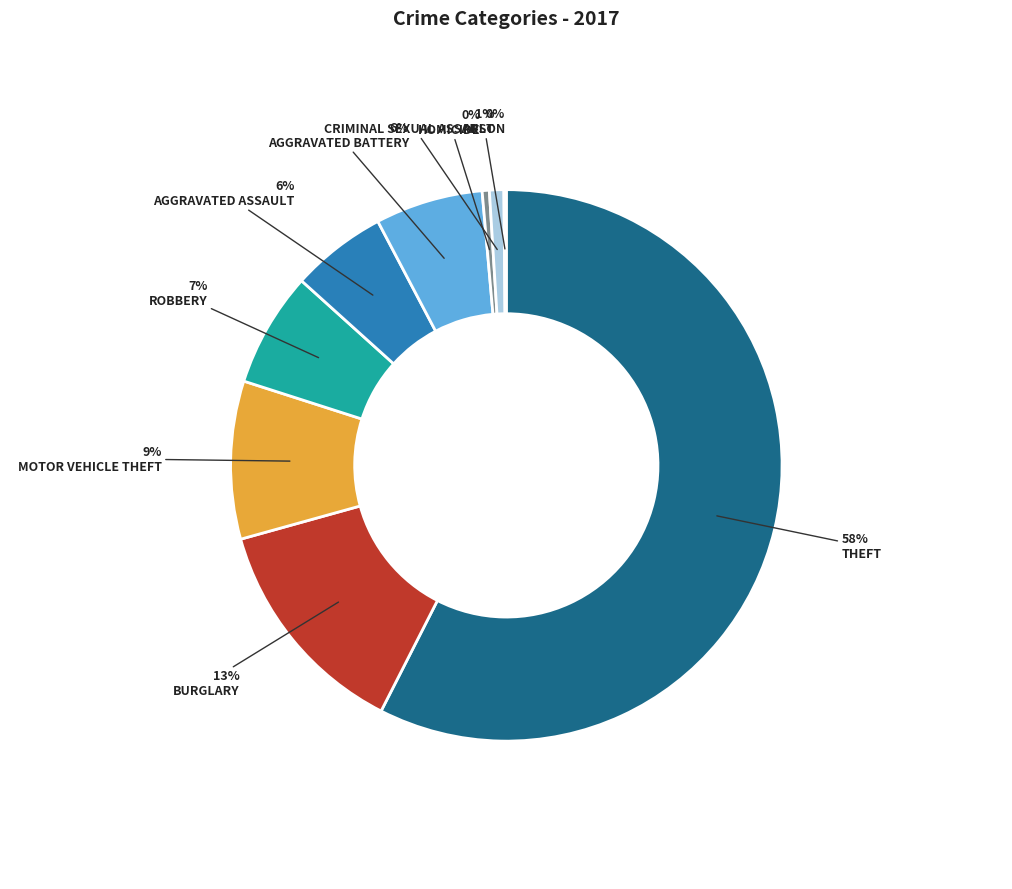

To the nearest percent, what is the average slice percentage?

11%